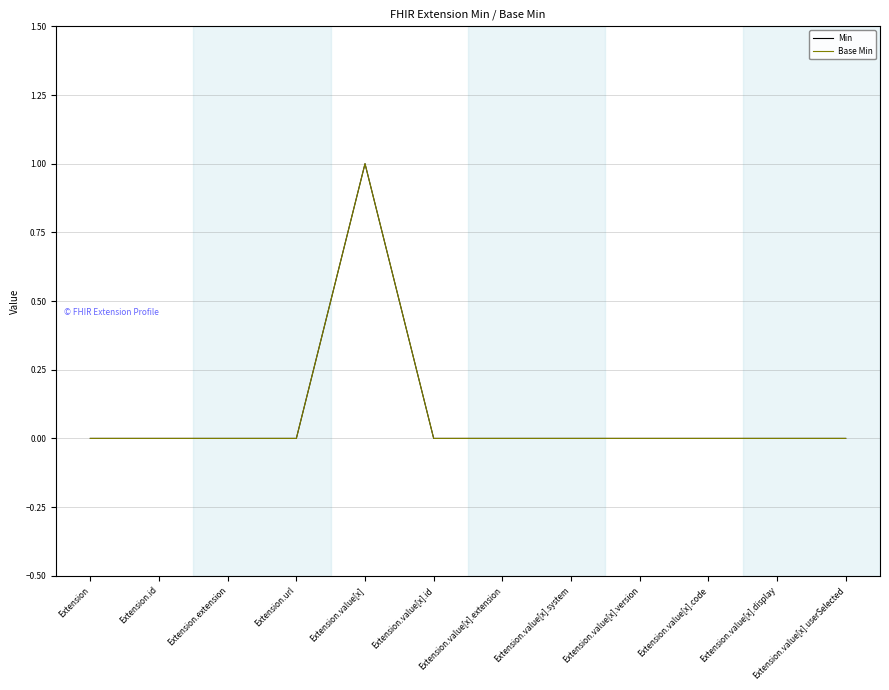

List the labels in order of Min value, largest first.

Extension.value[x], Extension, Extension.id, Extension.extension, Extension.url, Extension.value[x].id, Extension.value[x].extension, Extension.value[x].system, Extension.value[x].version, Extension.value[x].code, Extension.value[x].display, Extension.value[x].userSelected